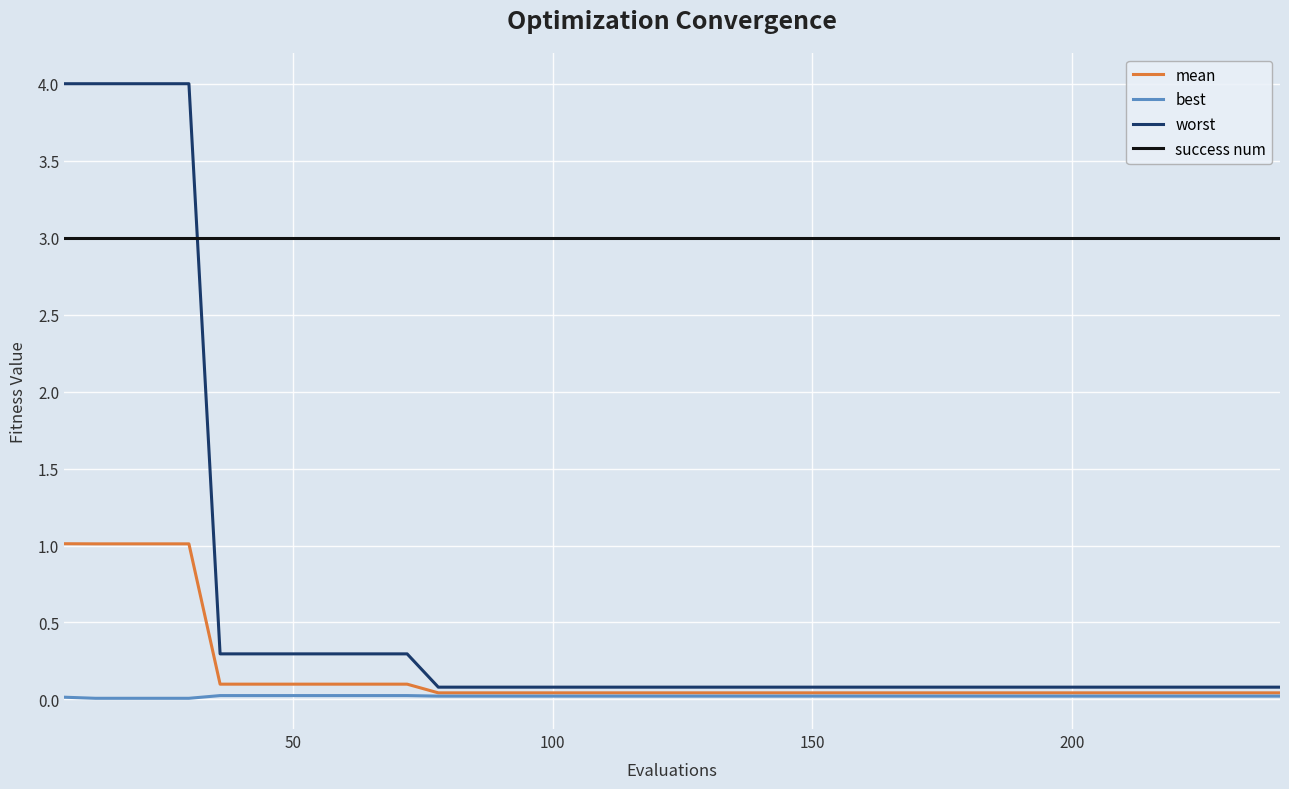

Which series has the widest spread of values?

worst